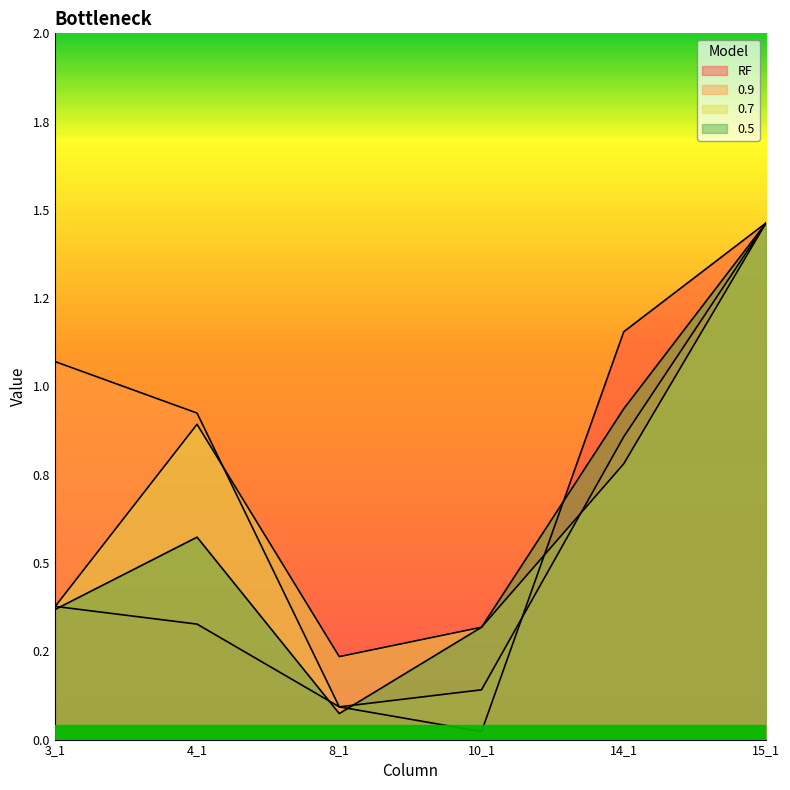

How many data points does each series have?

6